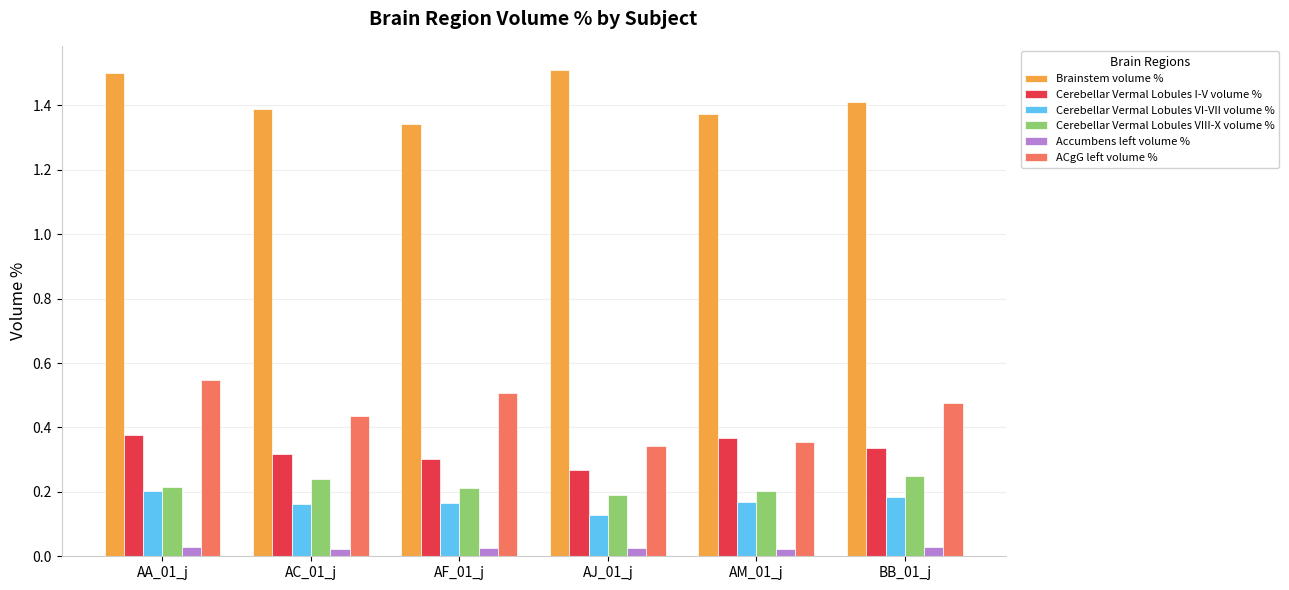

Is it true that Cerebellar Vermal Lobules I-V volume % equals 0.2 at BB_01_j?

False